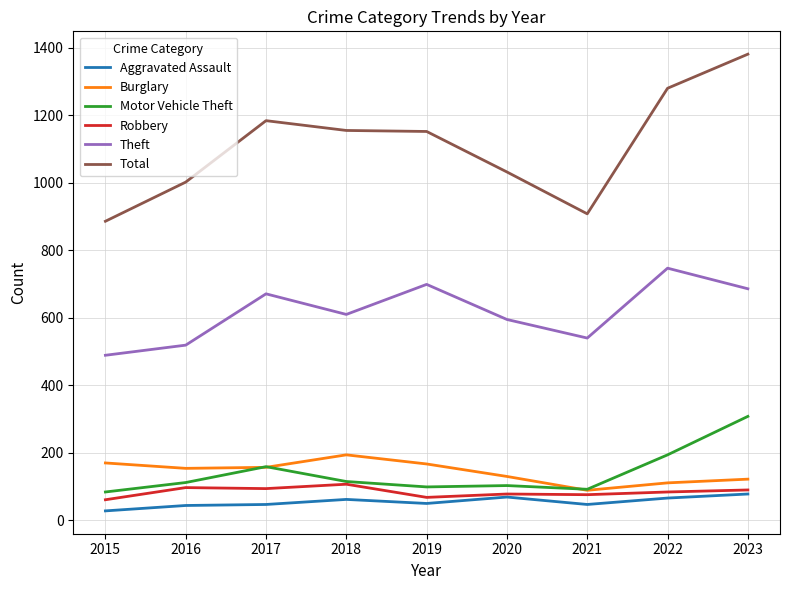

At which category is the sum across all series the highest?

2023